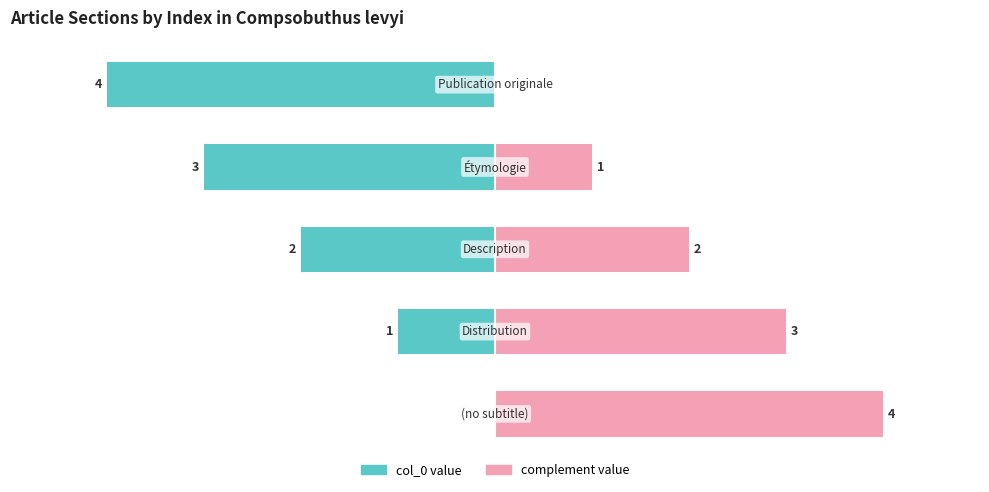

Between 1 and 2, which series saw the biggest shift?

col_0 value